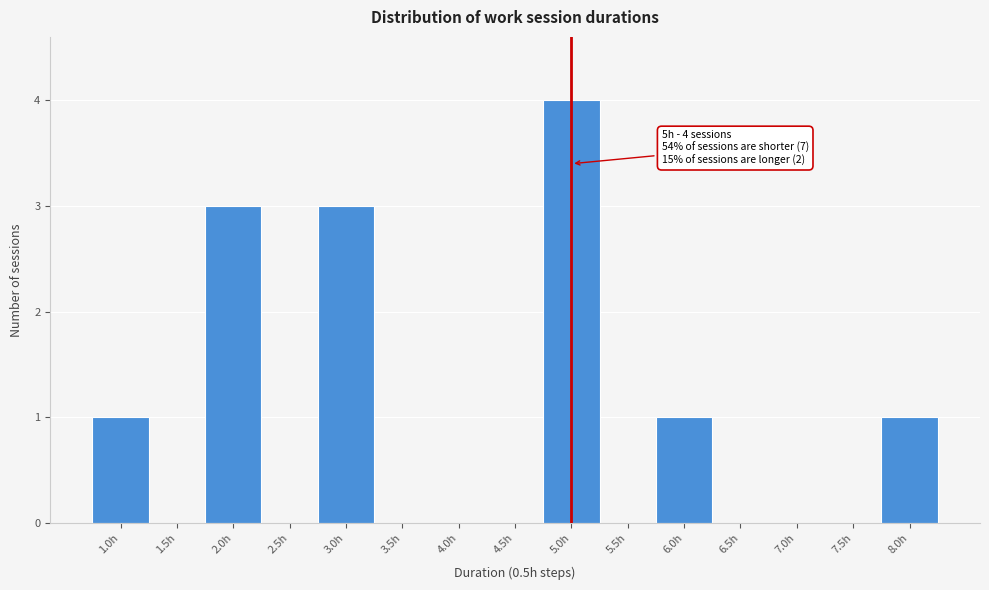

Over which range of the x-axis is the bar tallest?

4.75 to 5.25